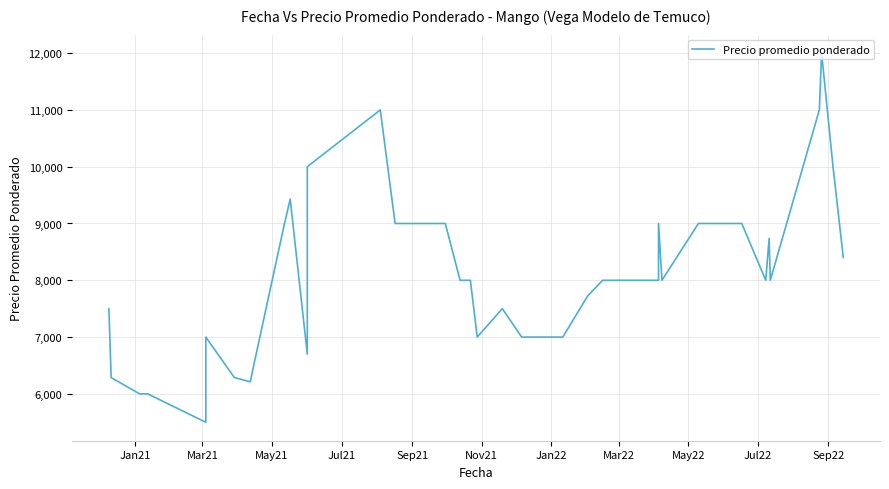

What is the average value?

8094